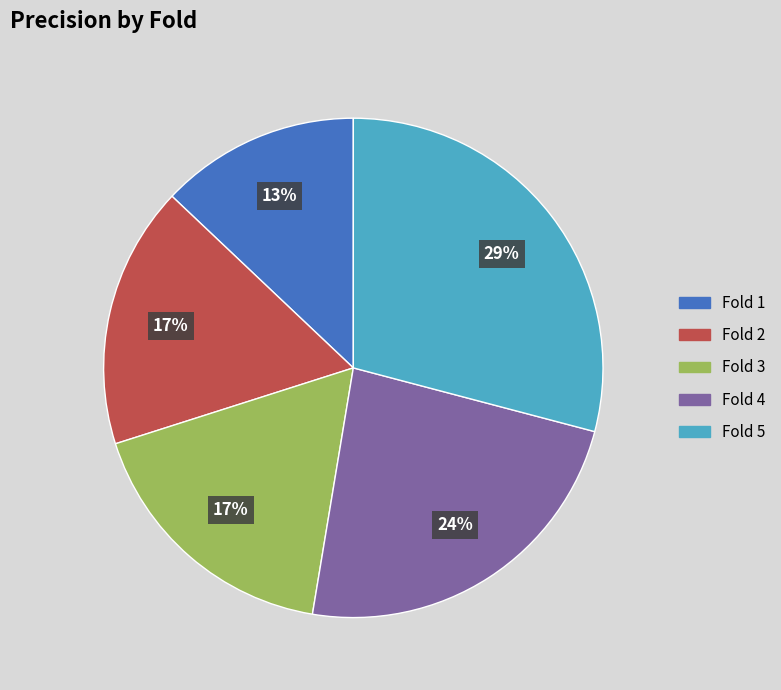

Do Fold 1 and Fold 4 together represent more than half of the pie?

No